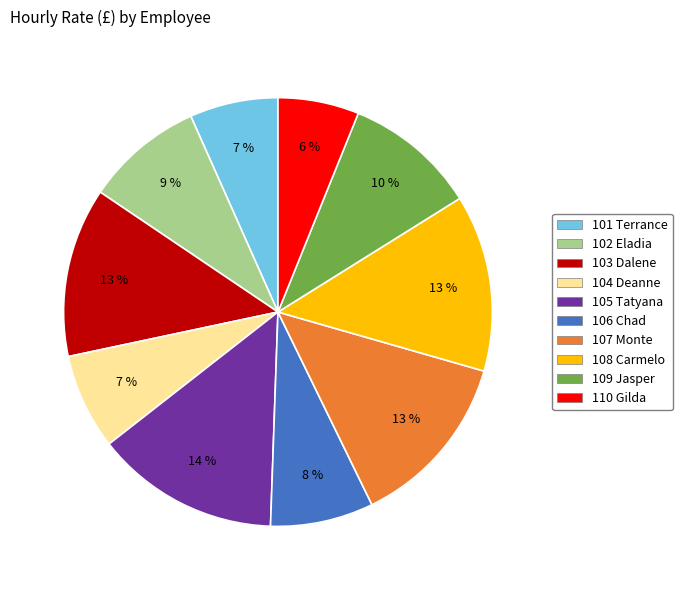

To the nearest percent, what is the average slice percentage?

10%